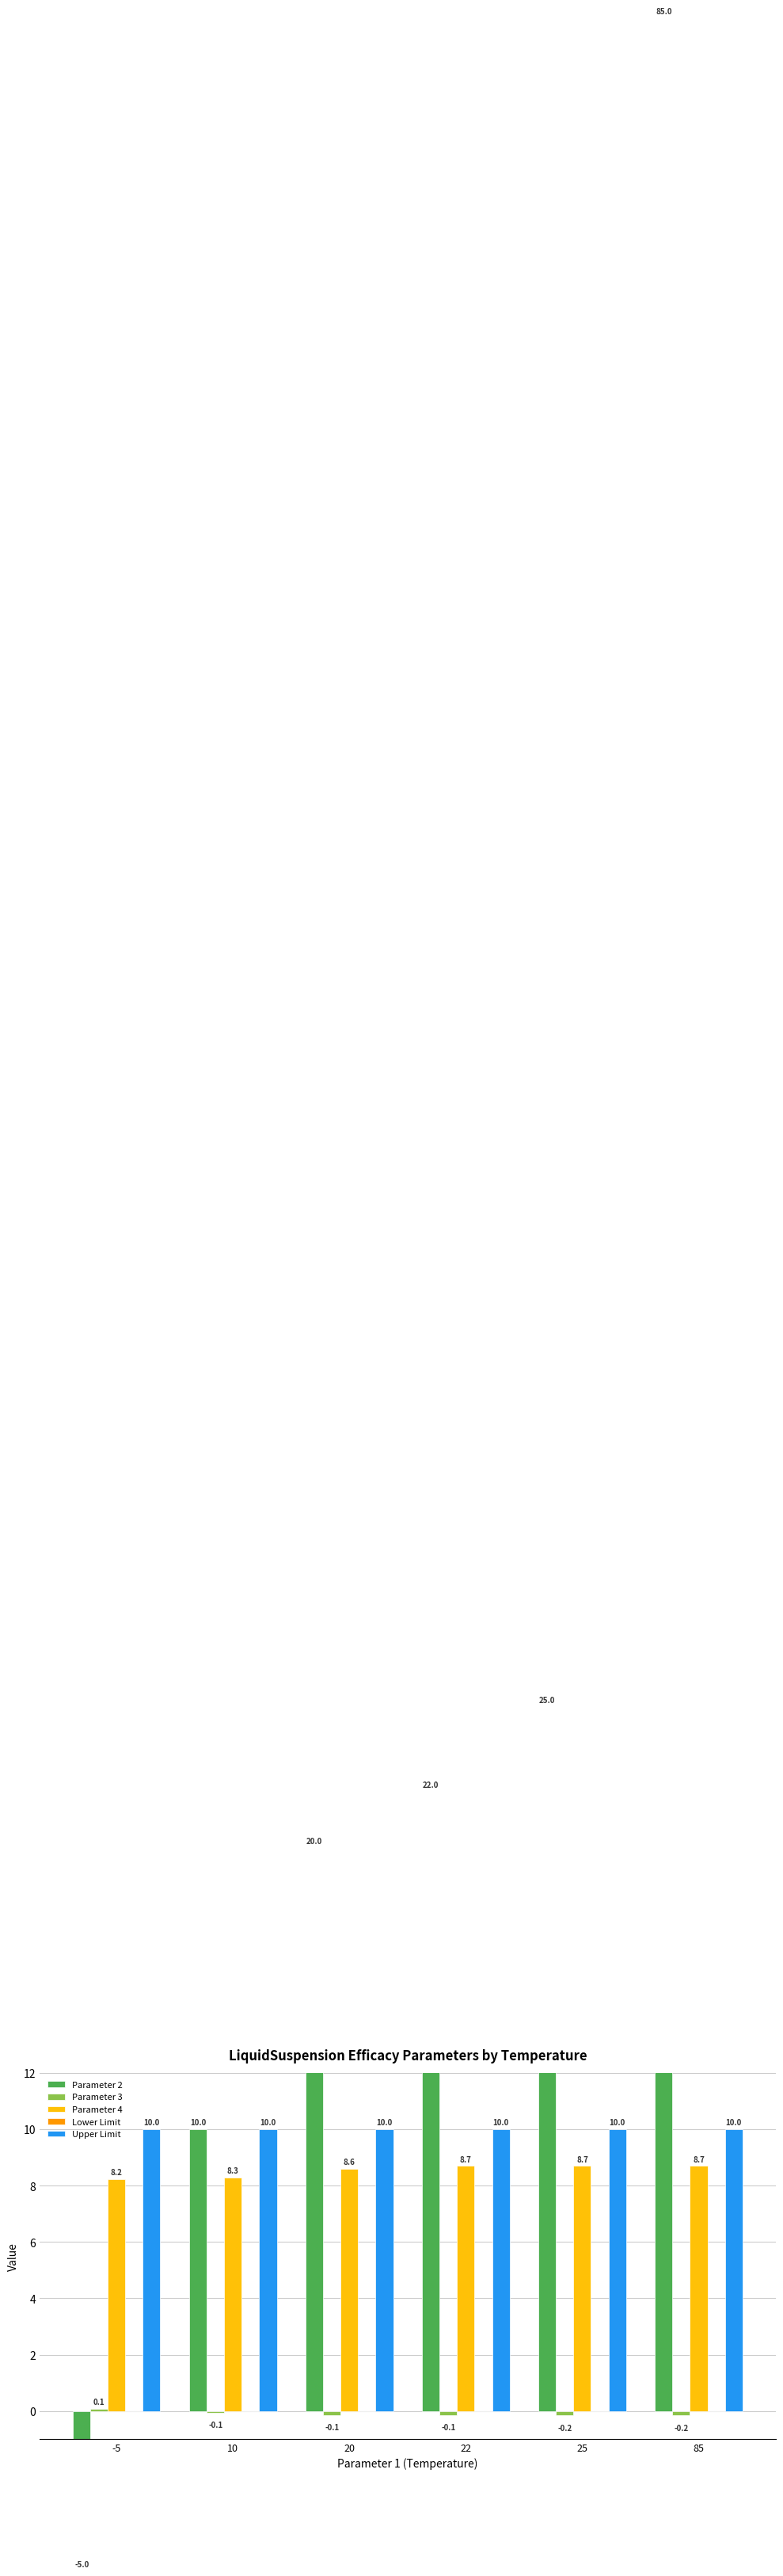

Rank the series at 22 from lowest to highest value.

Parameter 3, Lower Limit, Parameter 4, Upper Limit, Parameter 2